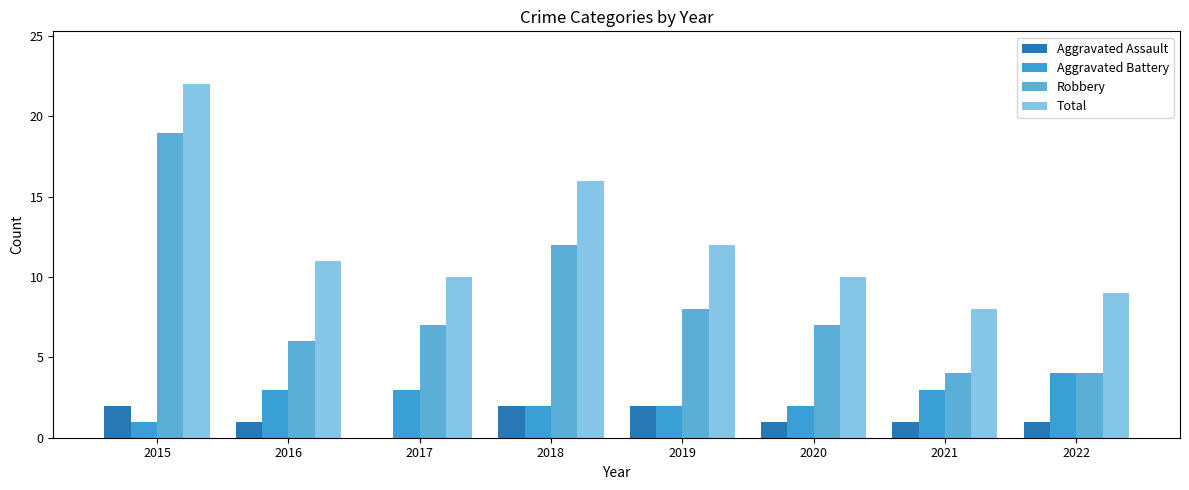

What is the sum of the Aggravated Battery values at 2017 and 2020?

5